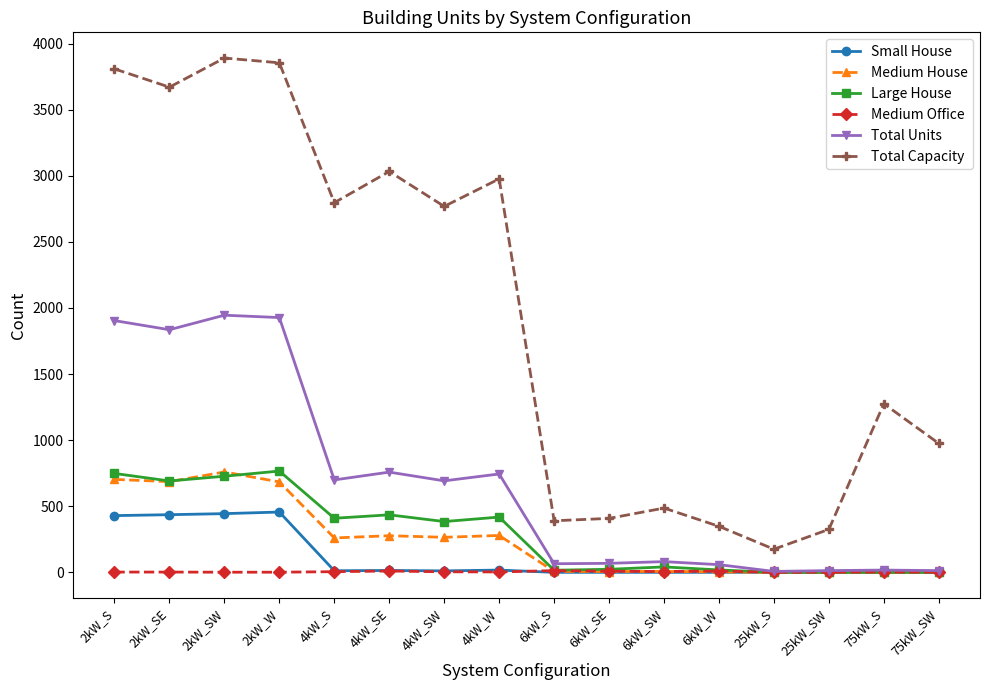

True or false: Small House has more than 0 points higher than both neighbors.

True